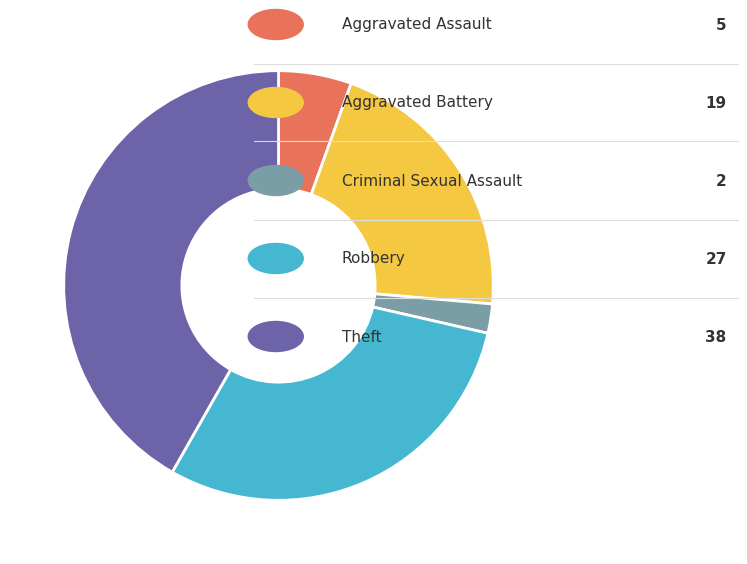

Does any single category account for the majority?

No